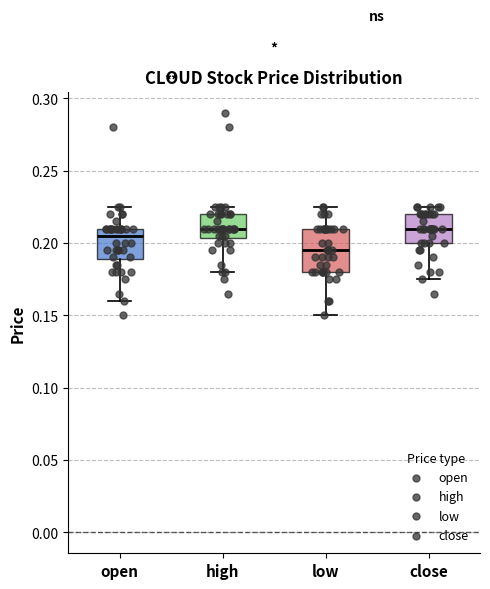

Reading left to right, read every box against the y-axis: the position of its median line, the range the box covers, and the ends of its whiskers. The values are not printed on the chart, so give them approximately, as read against the axis.

open: median 0.205, box 0.190 to 0.210, whiskers 0.160 to 0.225
high: median 0.210, box 0.205 to 0.220, whiskers 0.180 to 0.225
low: median 0.195, box 0.180 to 0.210, whiskers 0.150 to 0.225
close: median 0.210, box 0.200 to 0.220, whiskers 0.175 to 0.225